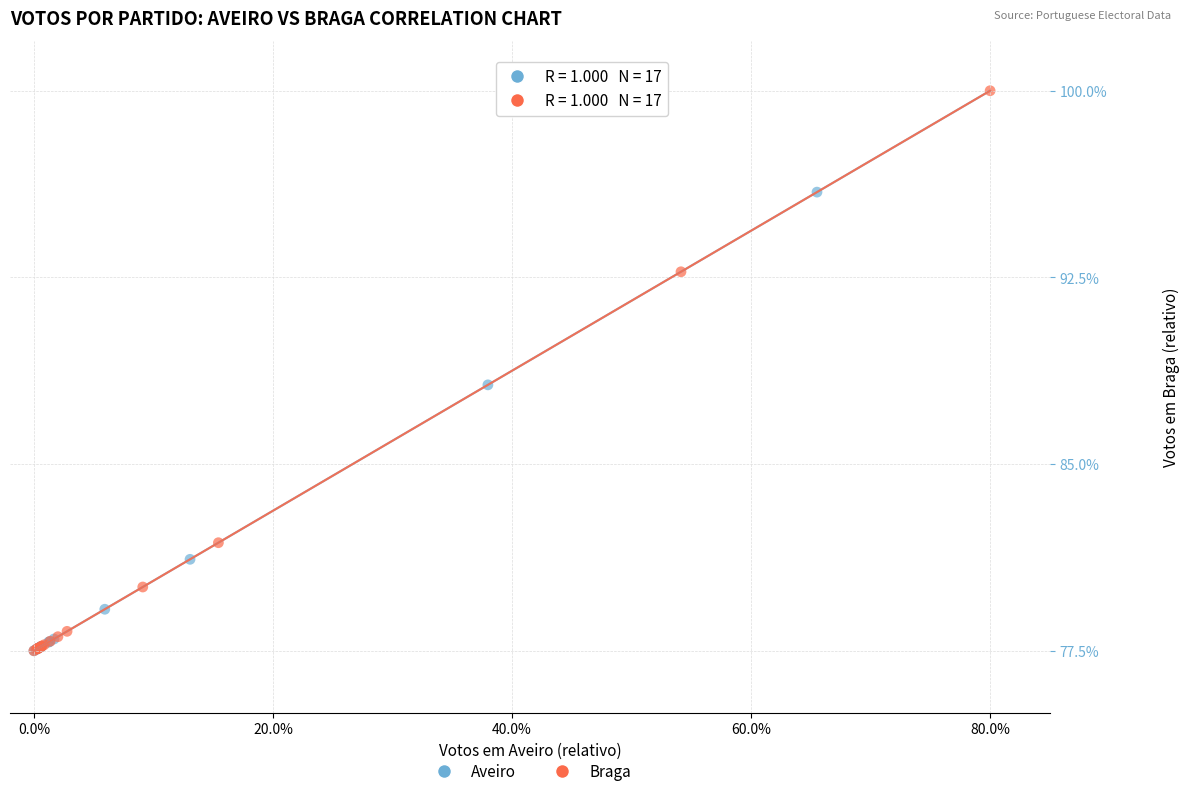

Which series has the largest Y range (max minus min)?

Braga